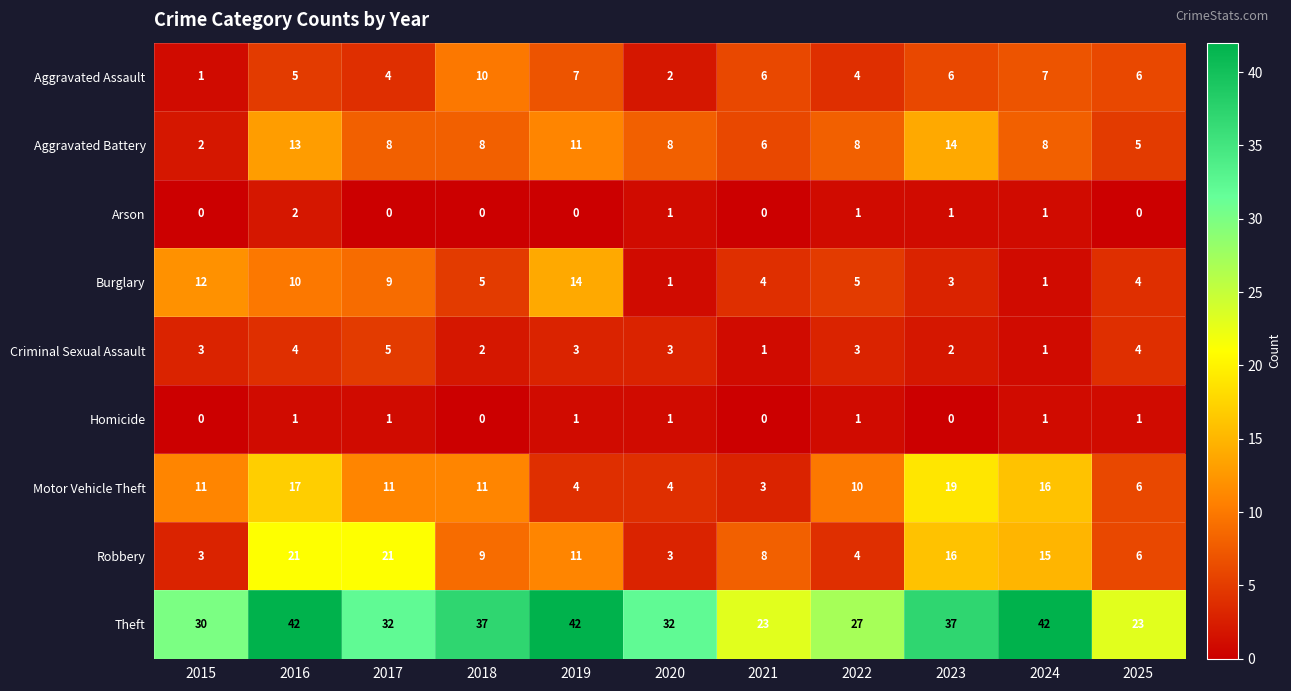

At which category is the sum across all series the highest?

2016